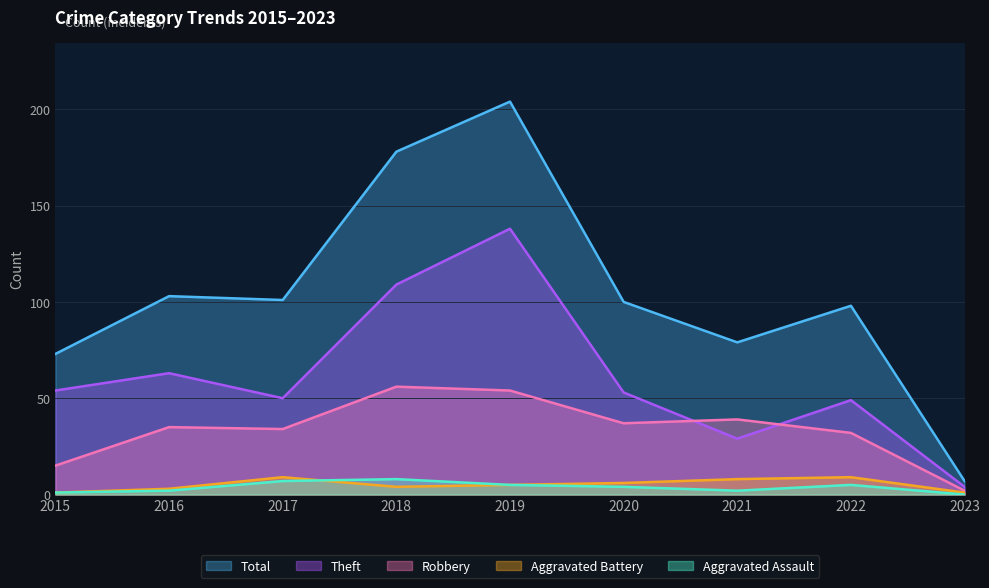

At which category is the sum across all series the highest?

2019